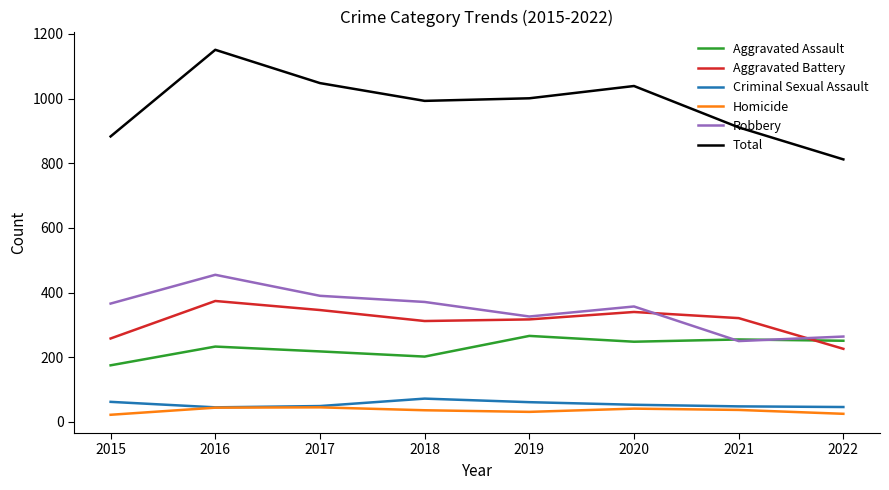

What is the difference between the maximum and minimum values in the Robbery series?

205